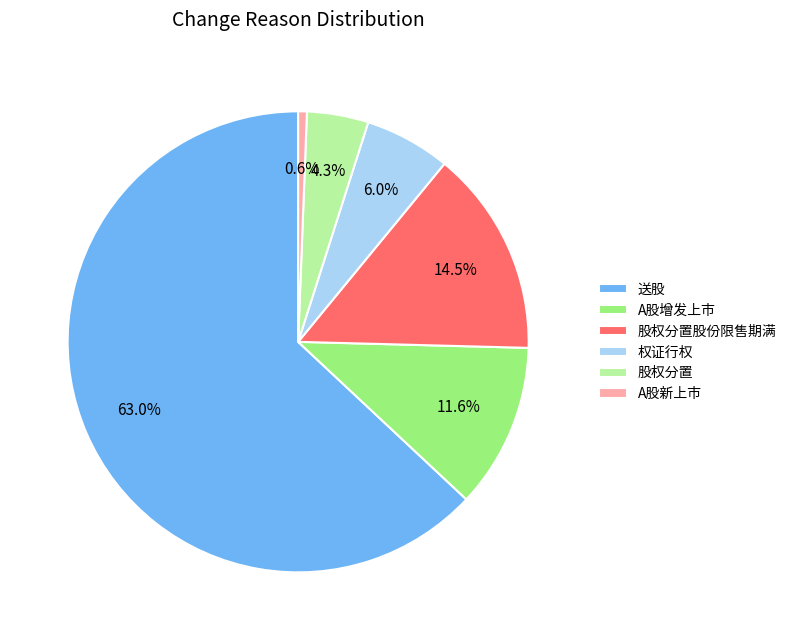

How many slices are in this pie chart?

6